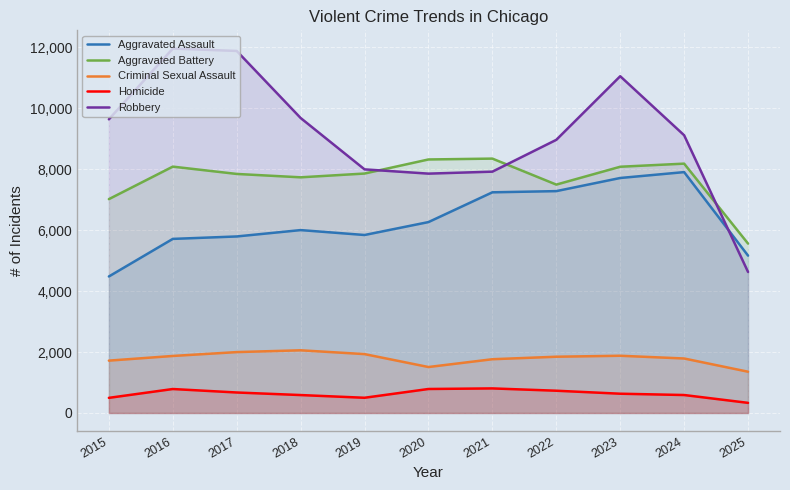

At how many categories does at least one series exceed 11503?

2